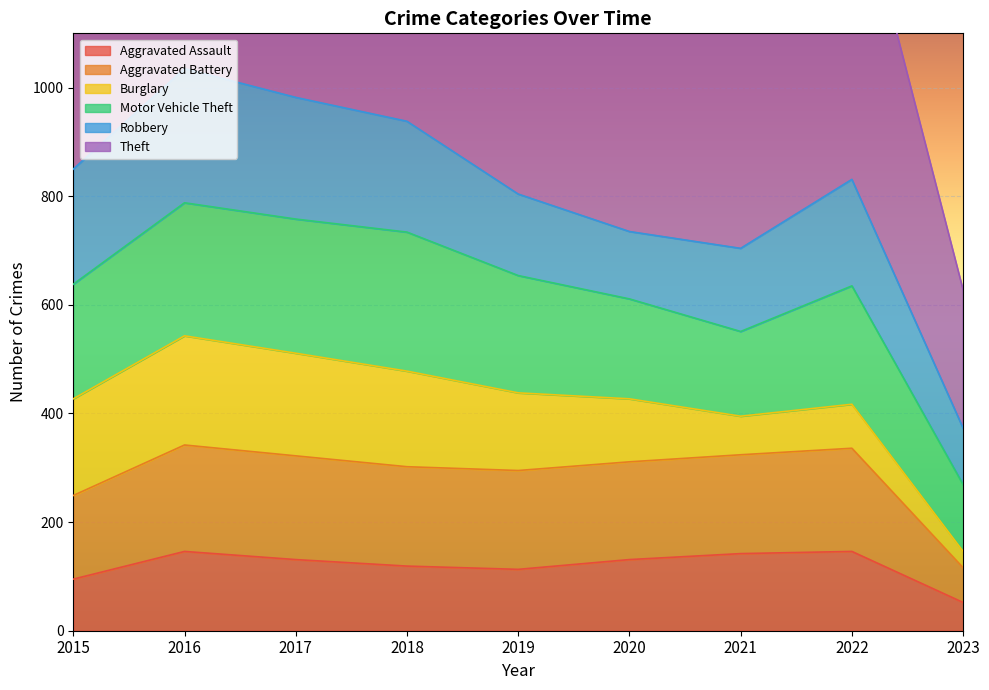

At which label does Aggravated Assault reach its minimum?

2023